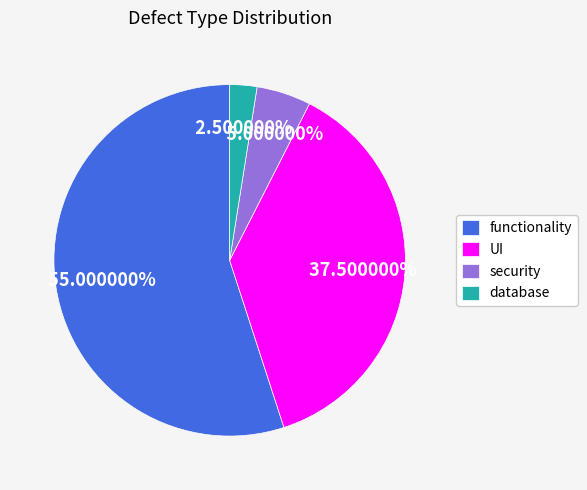

Which category has the biggest portion of the pie?

functionality